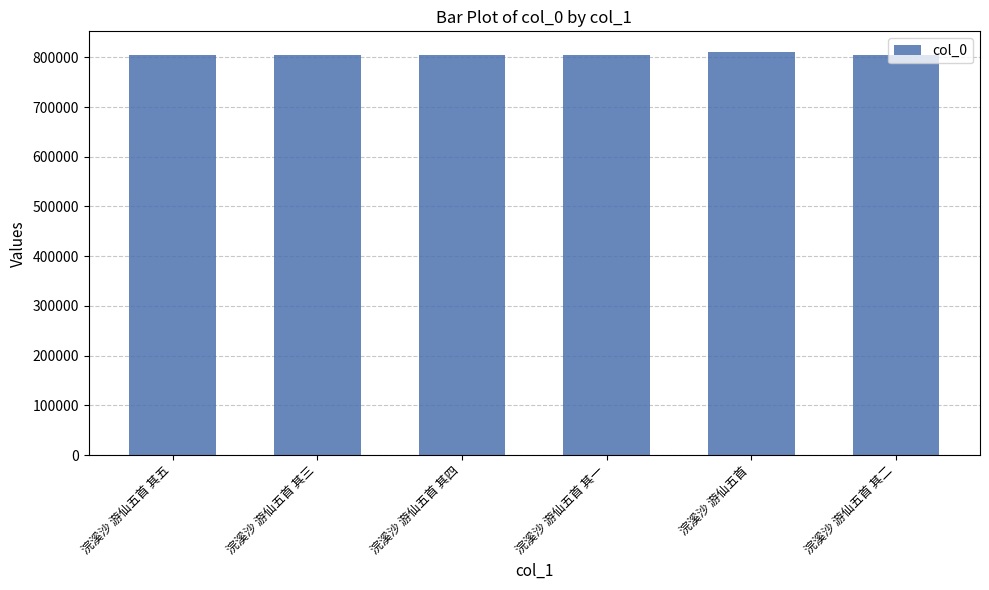

How many bars are there in total?

6